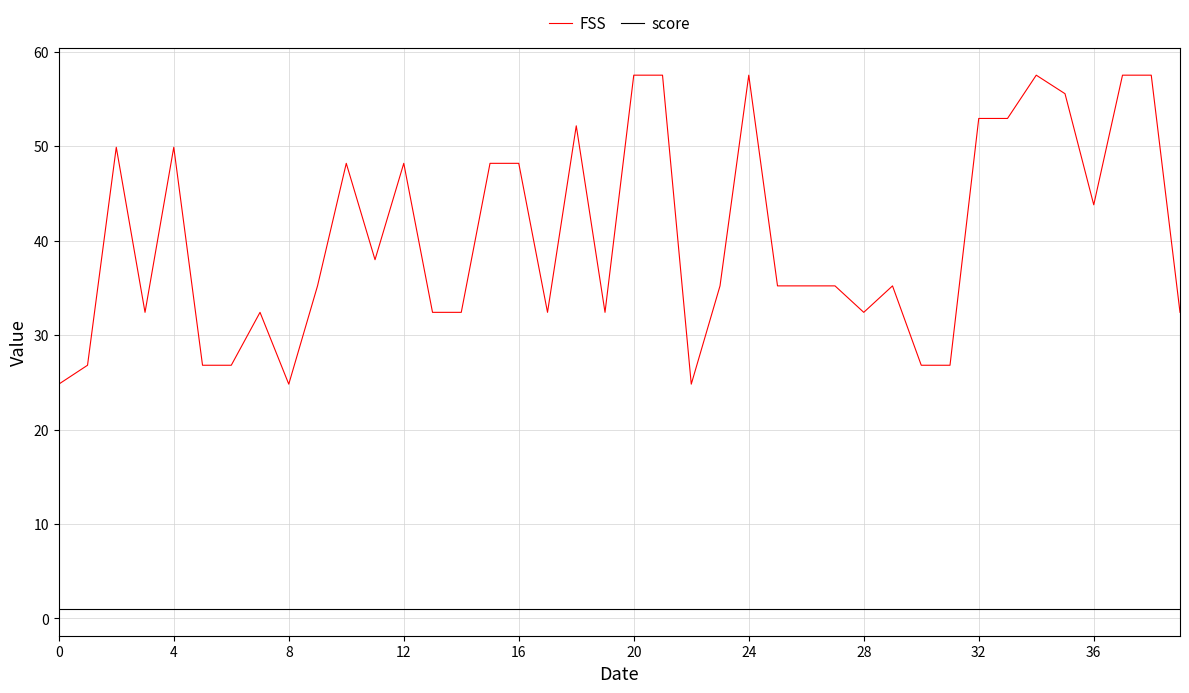

Rank the series by their maximum value, from lowest to highest.

score, FSS